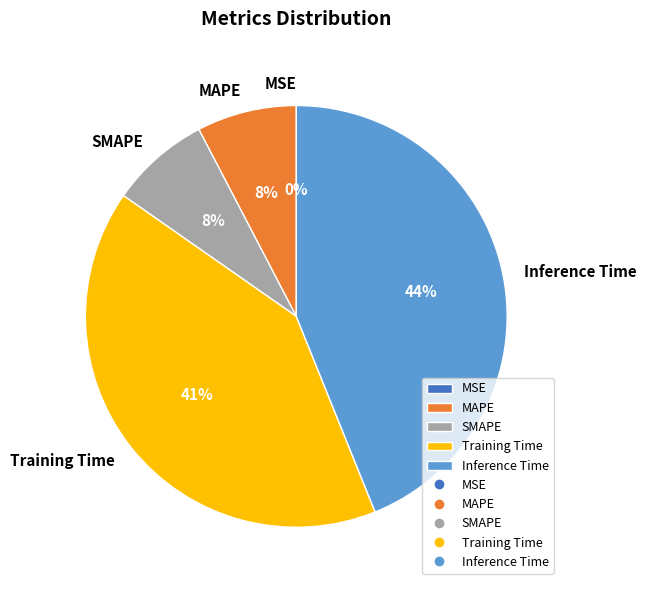

Is there a majority slice in this chart?

No